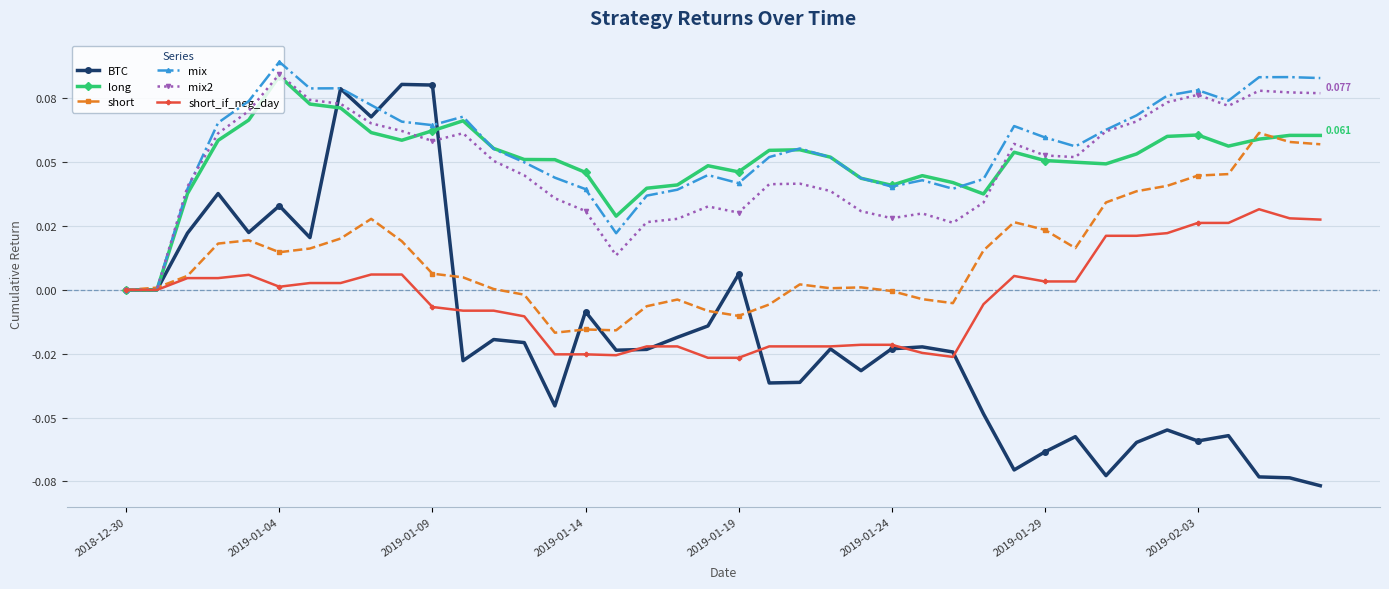

What is the difference between the maximum and minimum values in the BTC series?

0.2